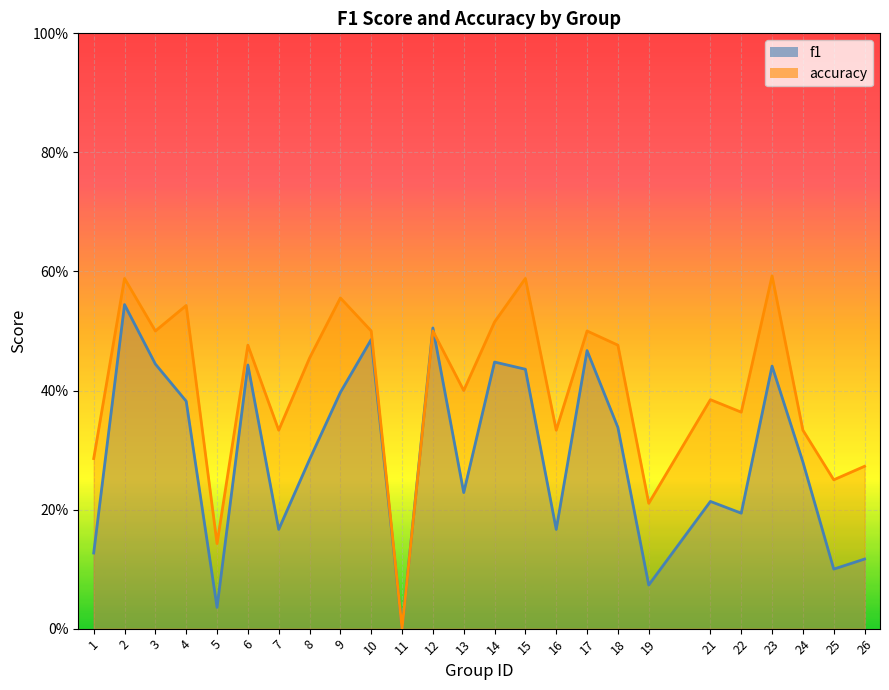

What is the value of the accuracy point at the 3rd from the left?

0.5